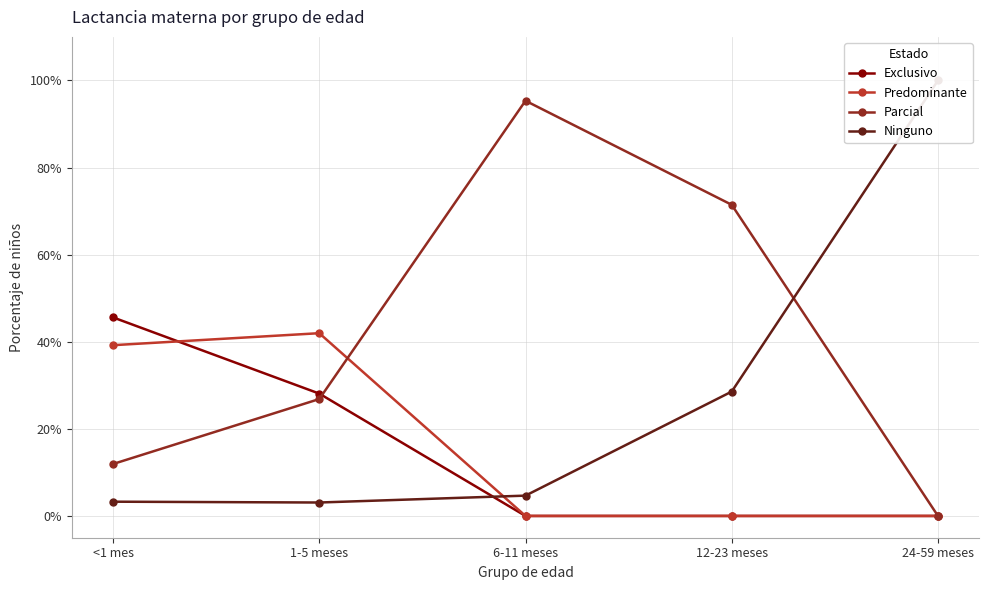

Which category has the highest value across all series?

24-59 meses